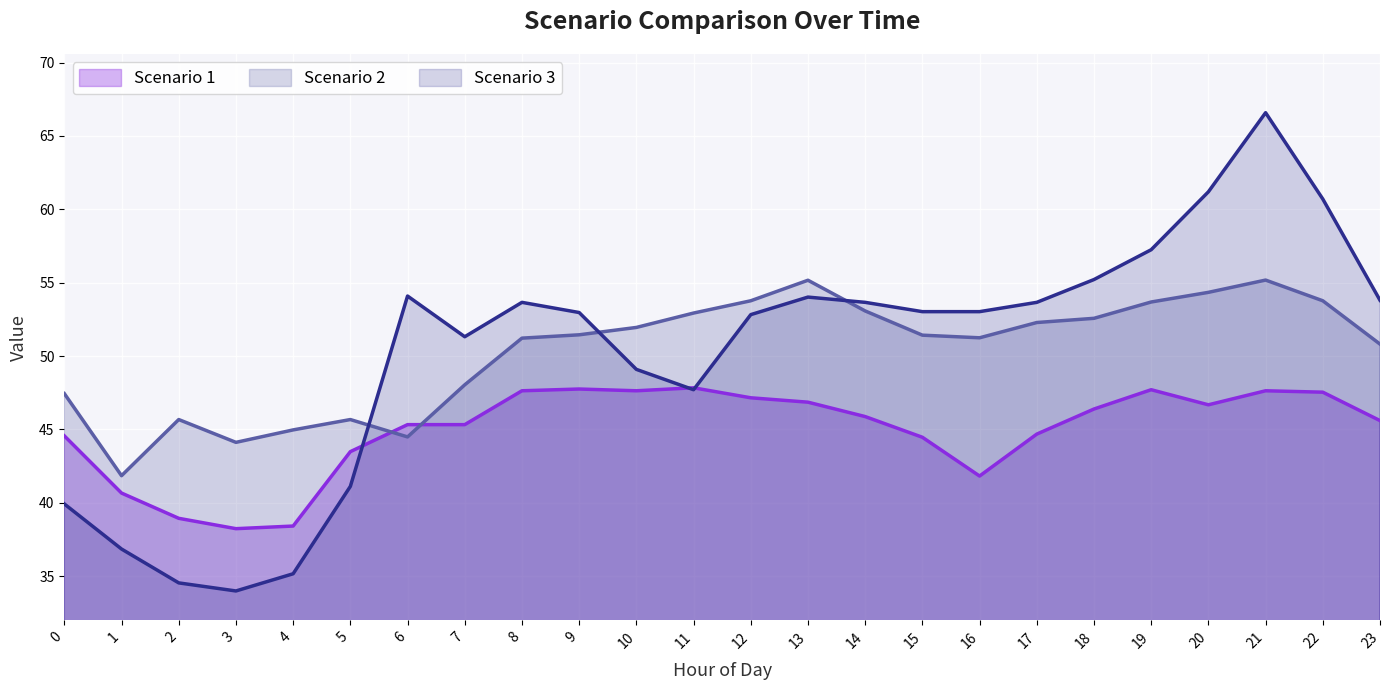

What is the average value of the Scenario 1 line series?

44.9